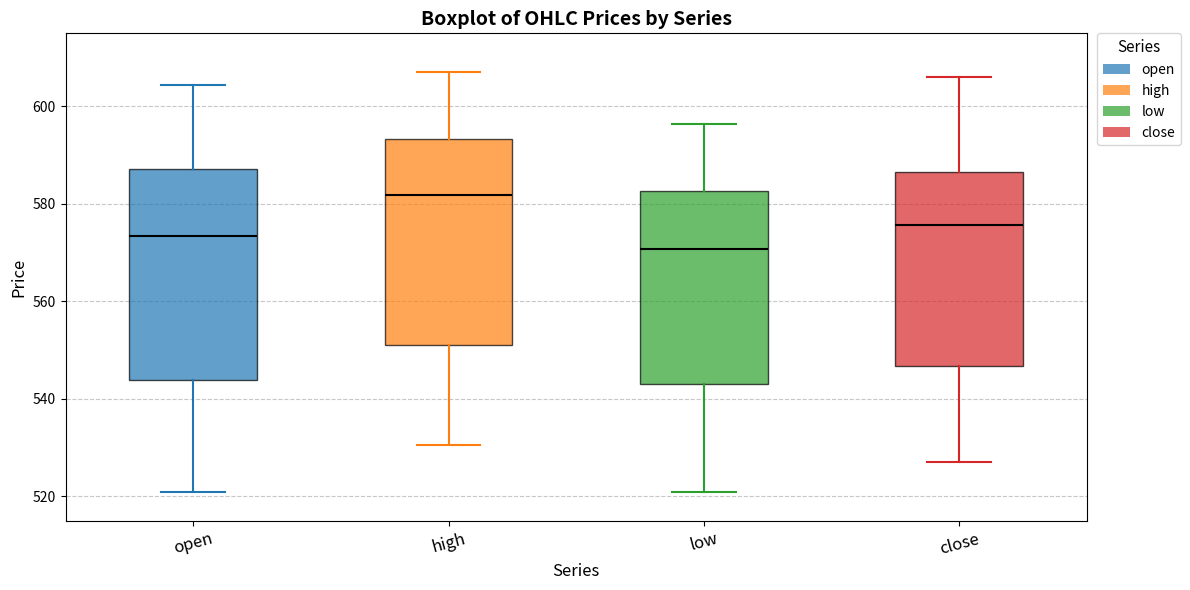

Reading left to right, transcribe this box plot: for each box, give where its median line is, the range the box spans, and where its two whiskers end, as read against the y-axis. The values are not printed on the chart, so give them approximately, as read against the axis.

open: median 574, box 544 to 588, whiskers 522 to 604
high: median 582, box 552 to 594, whiskers 530 to 608
low: median 570, box 544 to 582, whiskers 522 to 596
close: median 576, box 546 to 586, whiskers 528 to 606